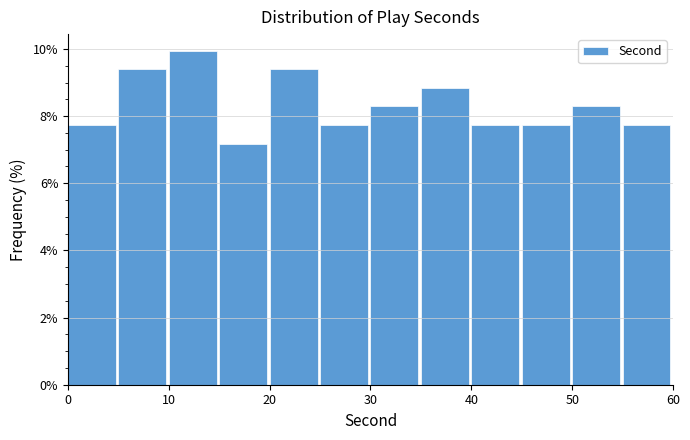

Reading left to right, transcribe this chart: for each bar, give the range it covers on the x-axis and its height. The values are not printed on the chart, so give them approximately, as read against the axis.

0 to 5: 7.8
5 to 10: 9.4
10 to 15: 10.0
15 to 20: 7.2
20 to 25: 9.4
25 to 30: 7.8
30 to 35: 8.2
35 to 40: 8.8
40 to 45: 7.8
45 to 50: 7.8
50 to 55: 8.2
55 to 60: 7.8